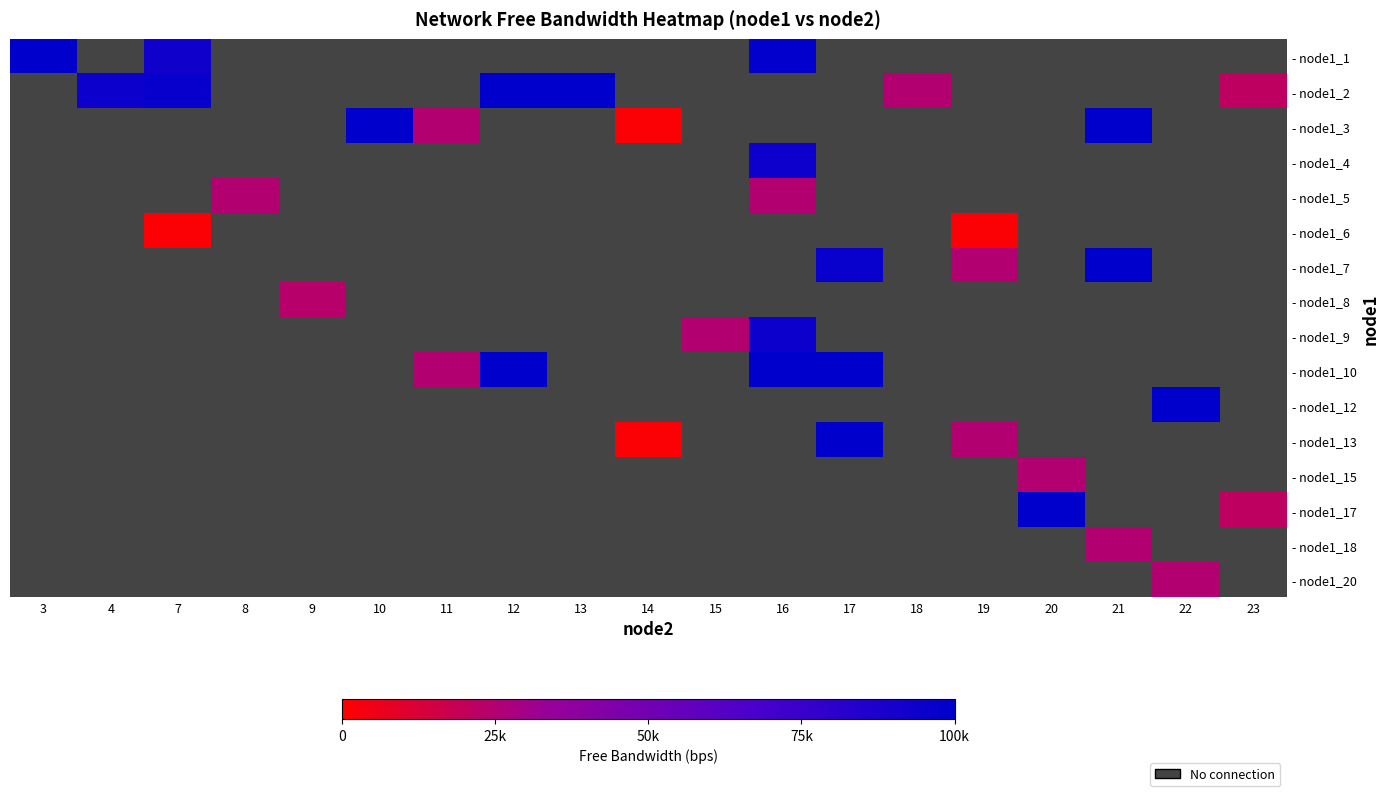

How many series are shown in this chart?

16